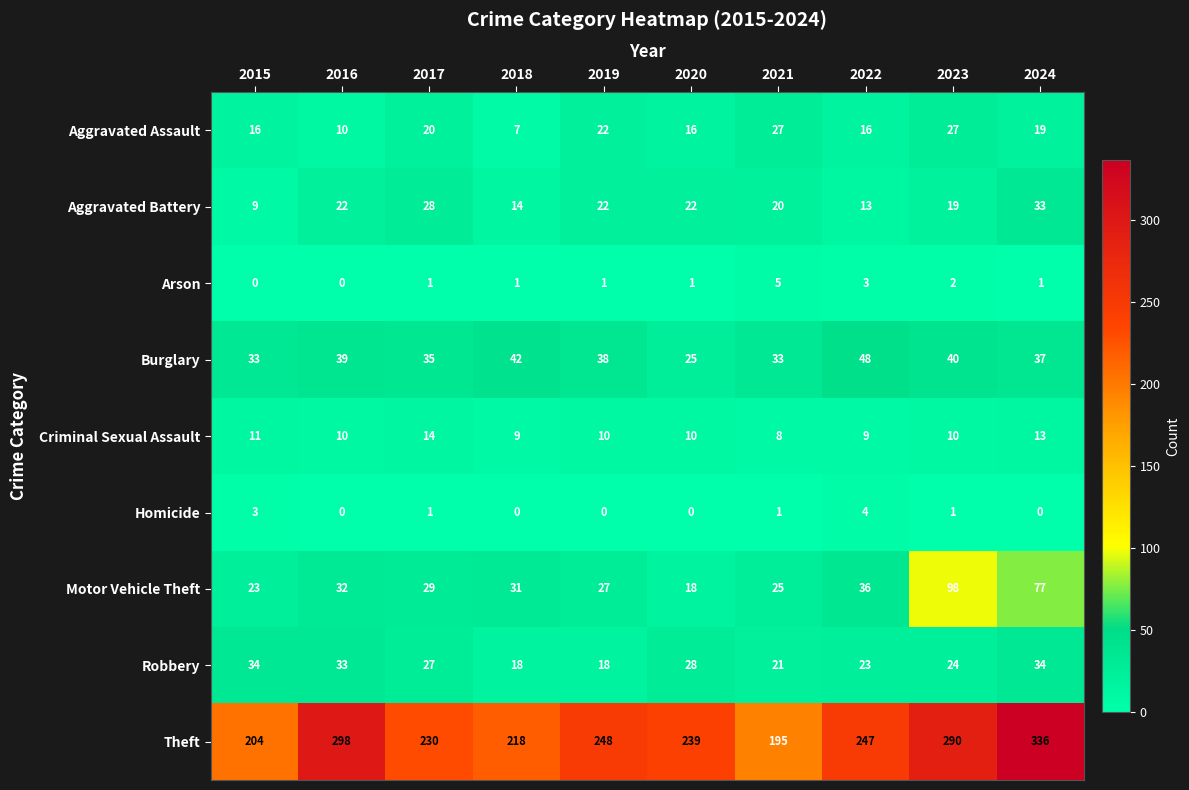

Is it true that Aggravated Battery equals 51 at 2024?

False